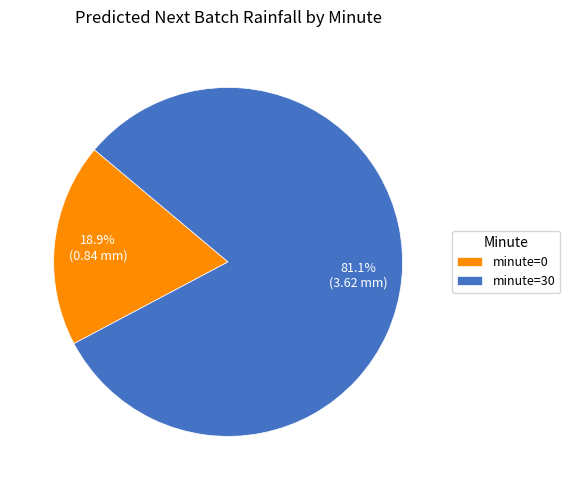

To the nearest percent, what portion does minute=0 represent?

19%